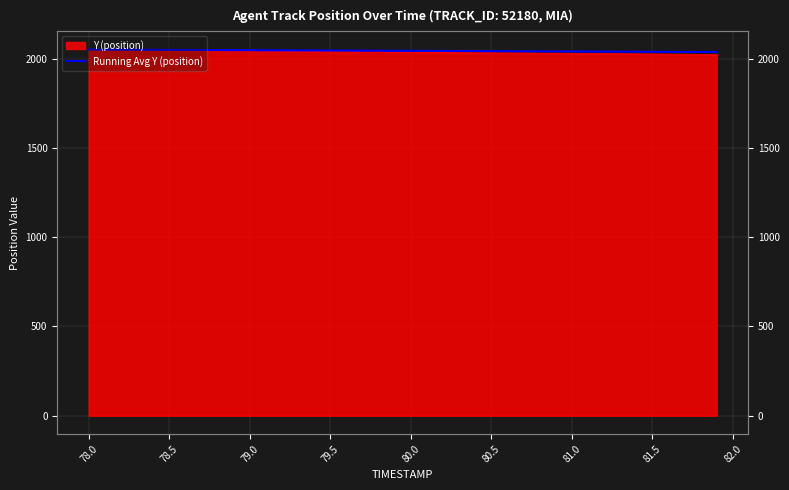

What is the average value?

2044.0